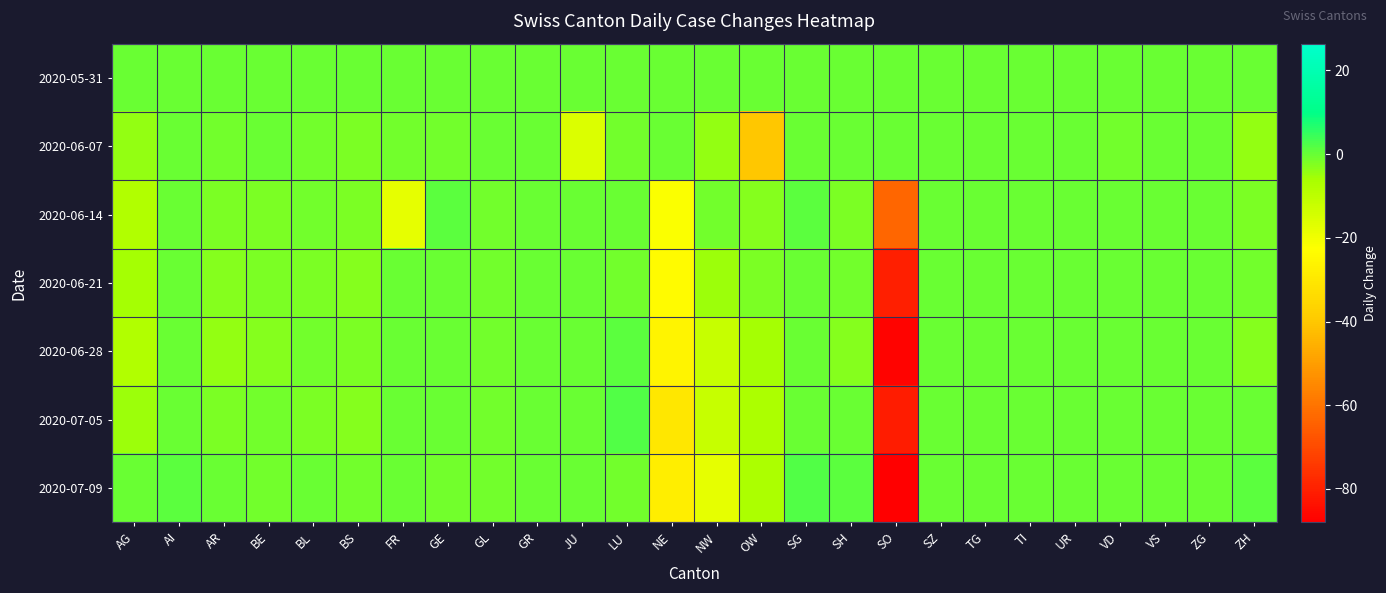

Rank the series by their maximum value, from lowest to highest.

2020-05-31, 2020-06-07, 2020-06-21, 2020-06-14, 2020-06-28, 2020-07-05, 2020-07-09